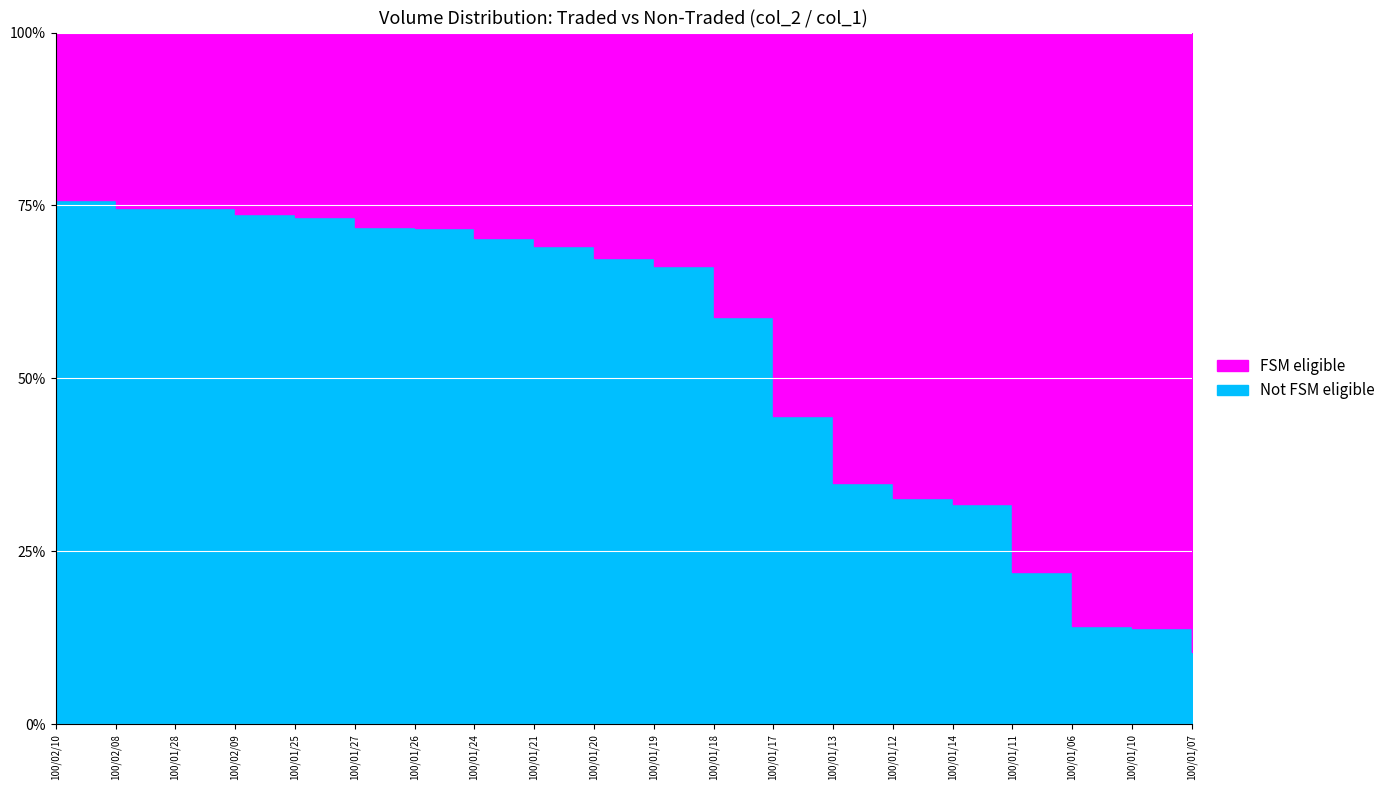

What is the difference between the col_1 values at 100/01/13 and 100/01/27?

11000